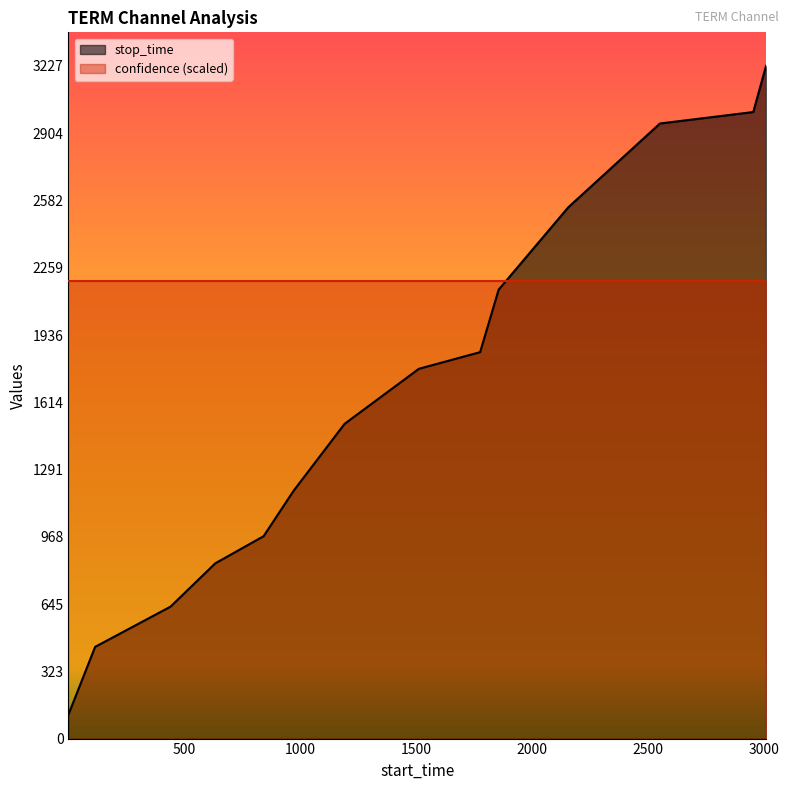

What is the difference between the values at 2155 and 2550?

402